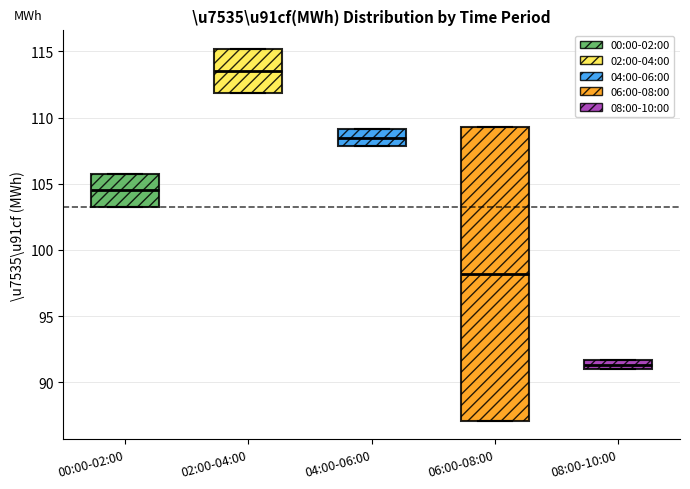

Where is the upper edge of the box for 06:00-08:00 on the y-axis? The values are not printed on the chart, so give them approximately, as read against the axis.

109.5